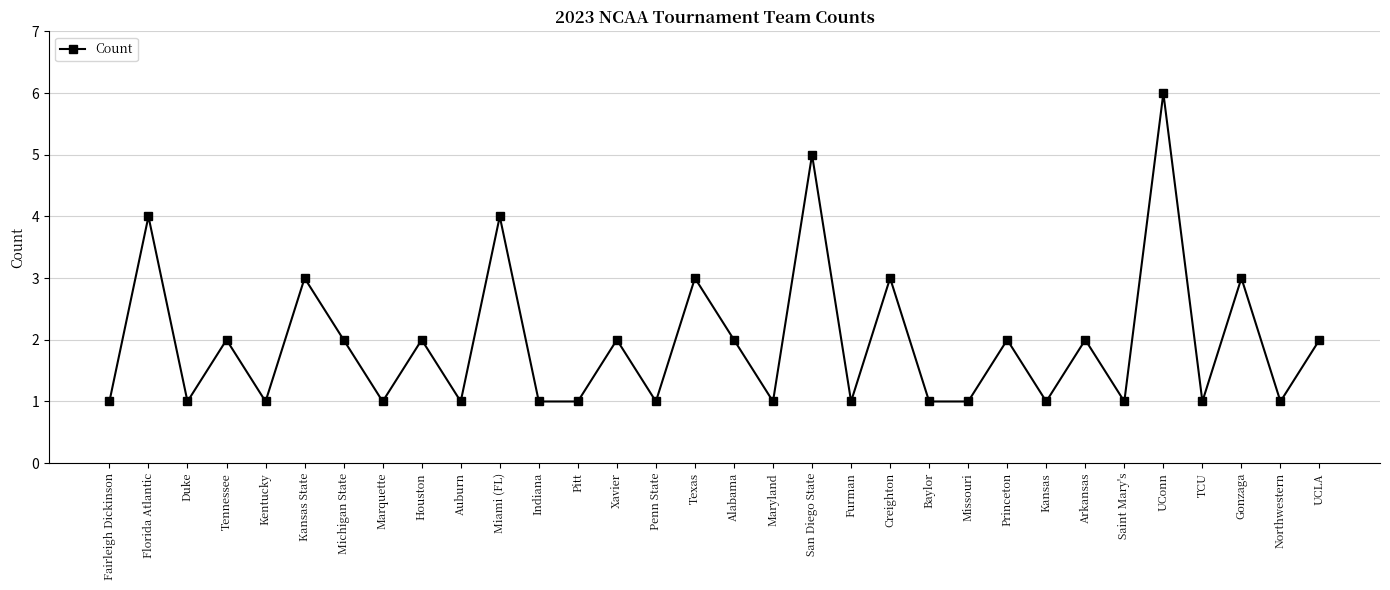

What position from the left is Michigan State?

7